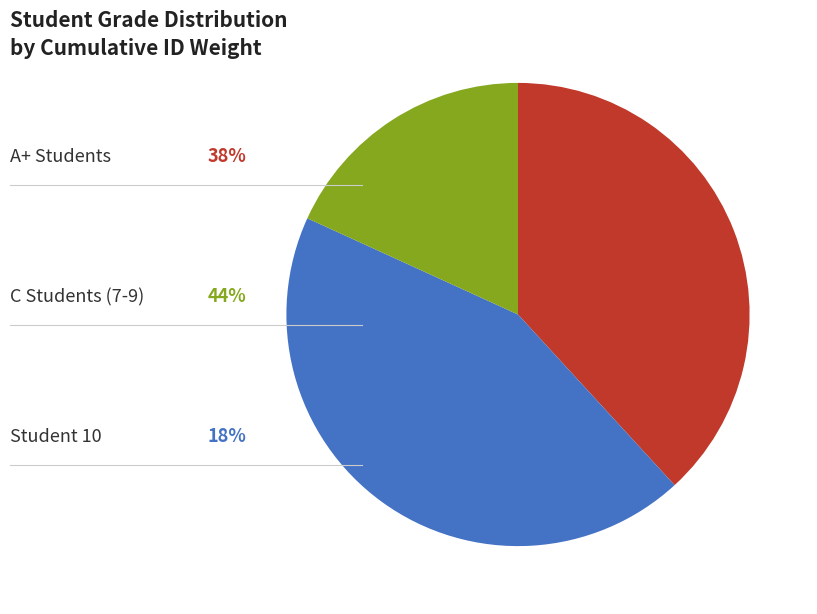

Is there a majority slice in this chart?

No